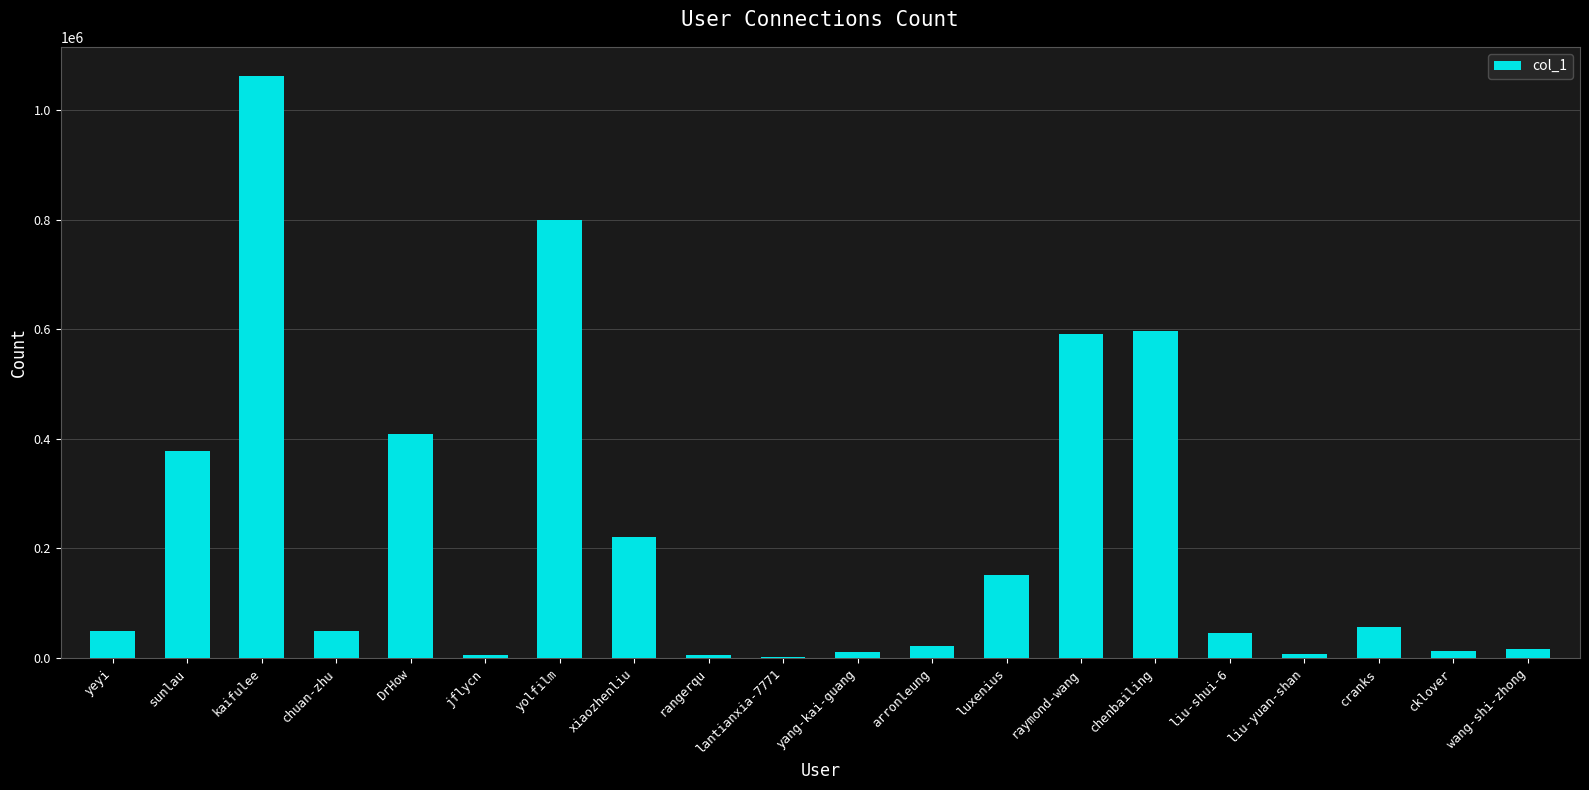

Is it true that the value at yolfilm is 1434034?

False